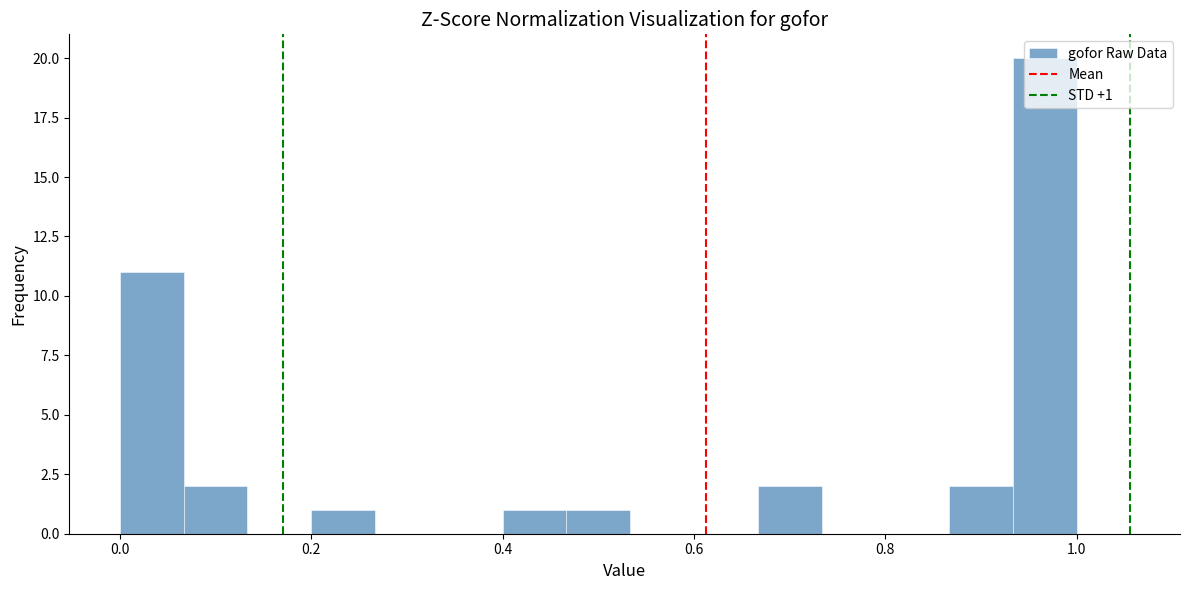

Around what value on the x-axis is the tallest bar? Give the approximate position of its centre, as read against the axis.

0.96